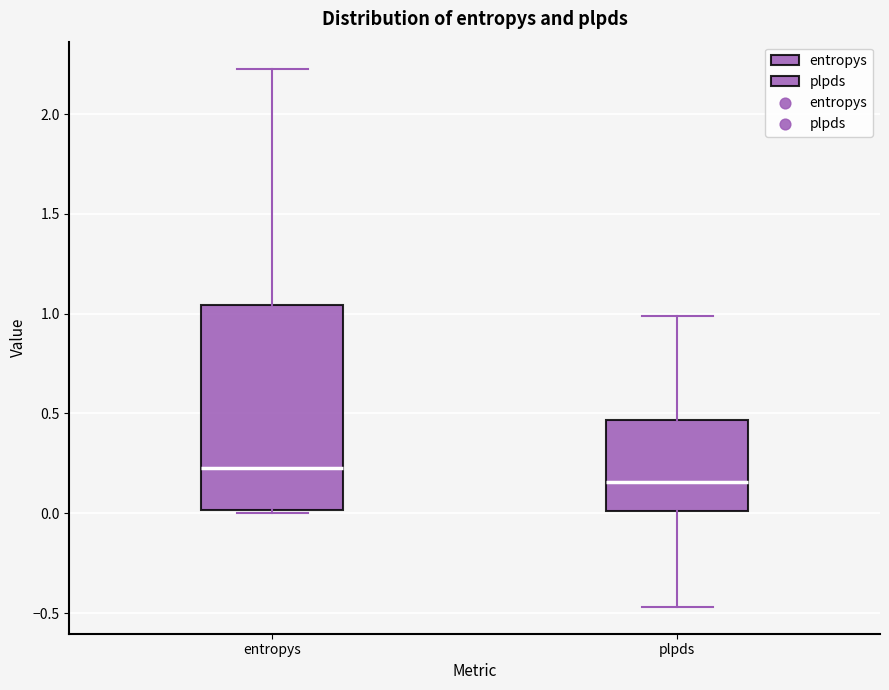

Reading left to right, read every box against the y-axis: the position of its median line, the range the box covers, and the ends of its whiskers. The values are not printed on the chart, so give them approximately, as read against the axis.

entropys: median 0.25, box 0.00 to 1.05, whiskers 0.00 to 2.25
plpds: median 0.15, box 0.00 to 0.45, whiskers -0.45 to 1.00